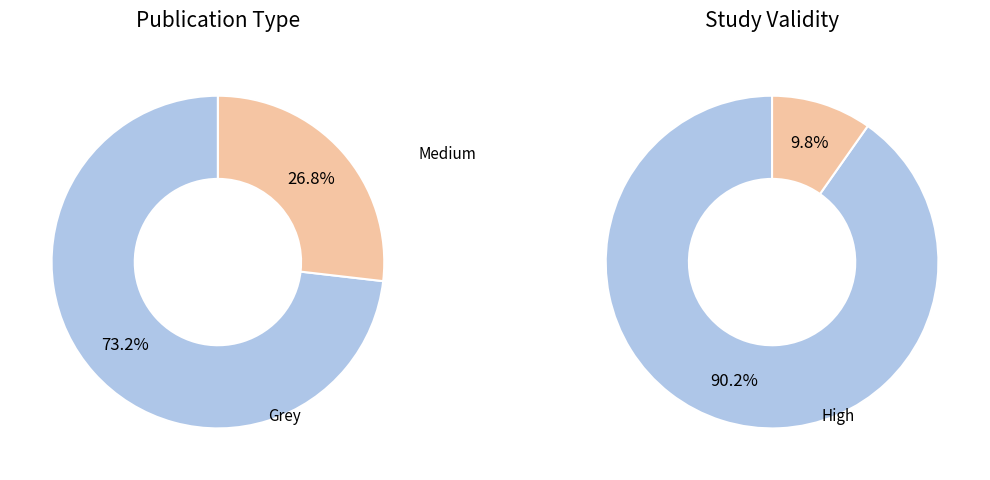

Count the number of slices in the pie.

2